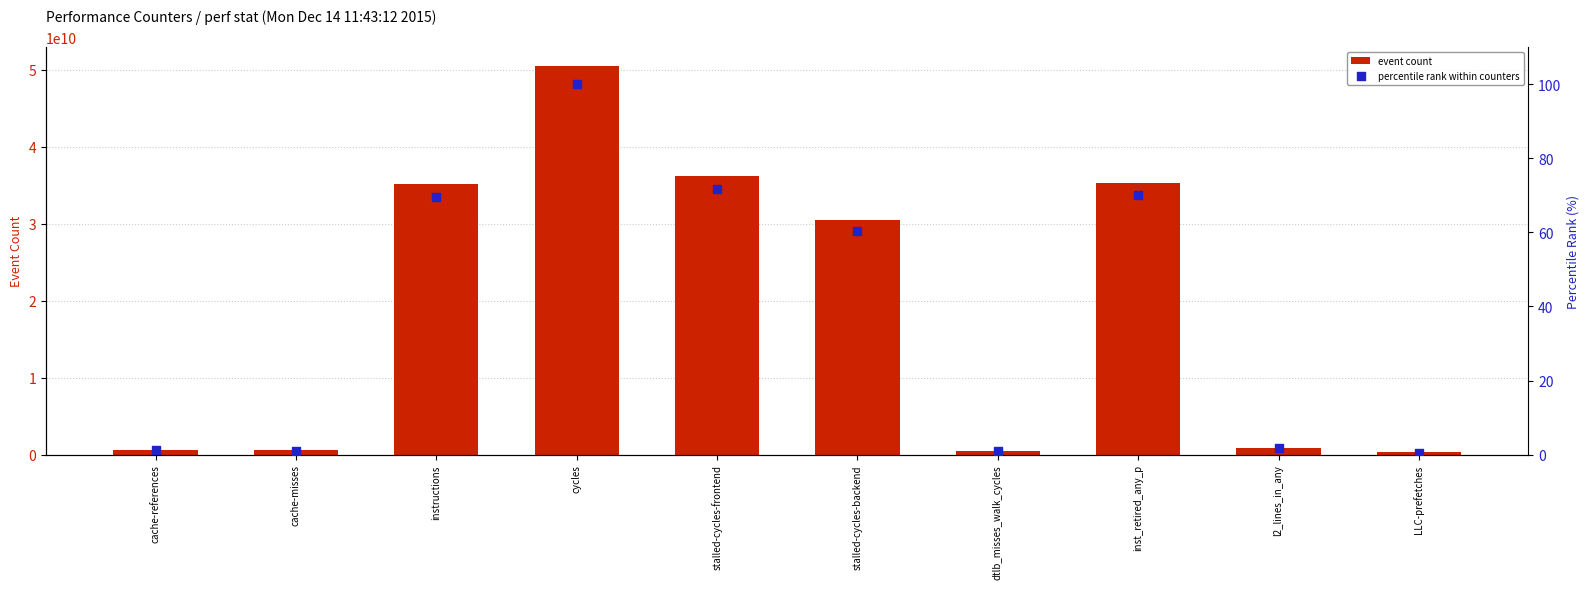

Which series has the largest Y range (max minus min)?

event count